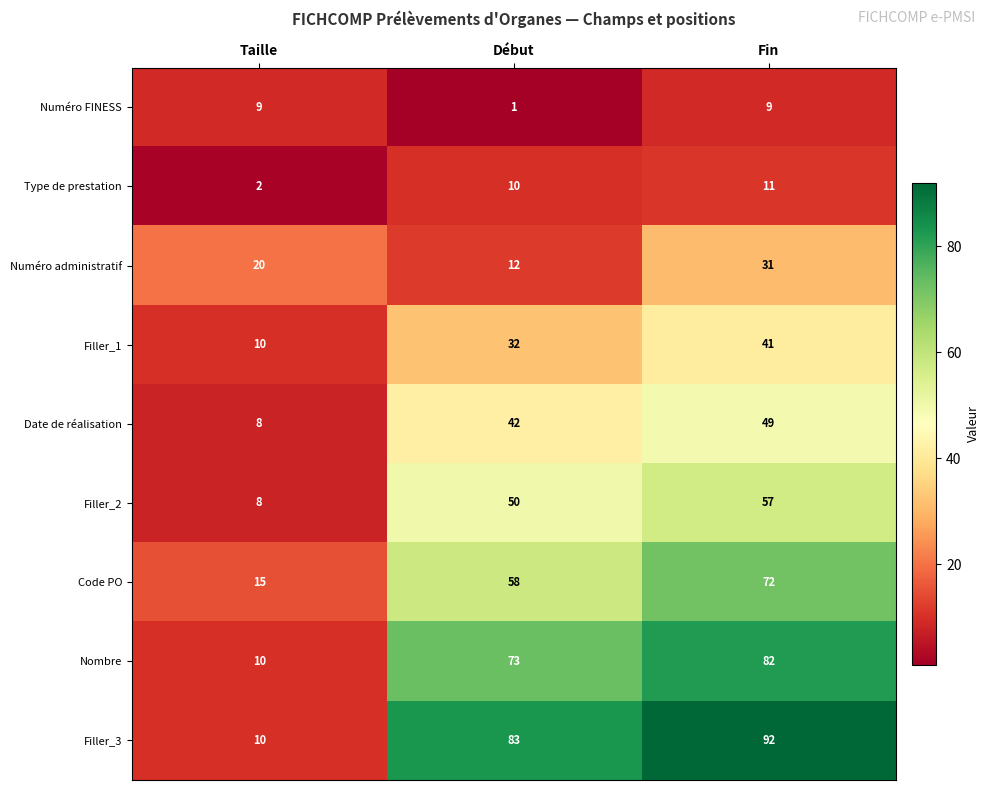

What is the sum of all Code PO values?

145